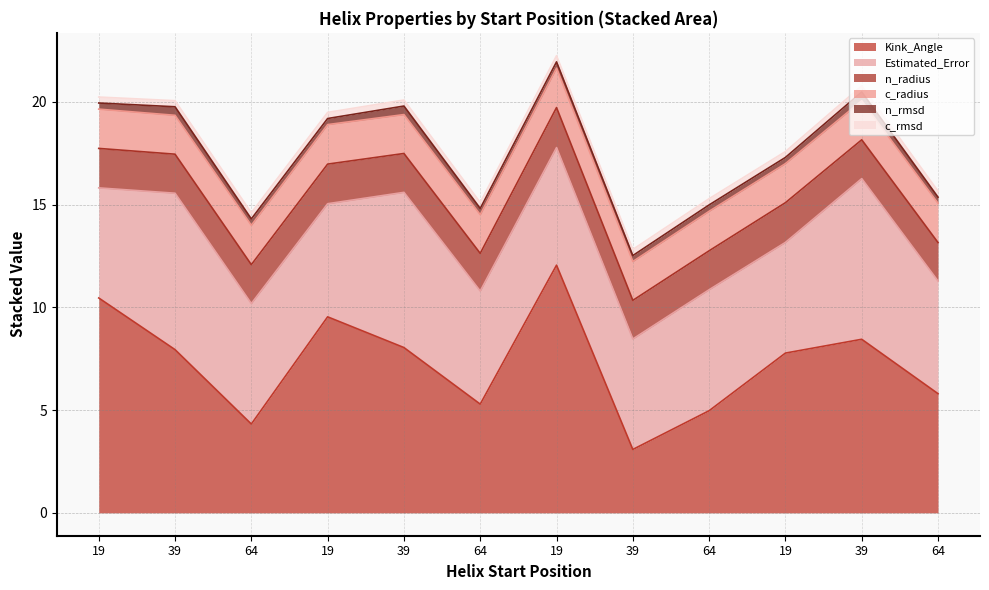

True or false: Estimated_Error and c_radius cross at least once.

False